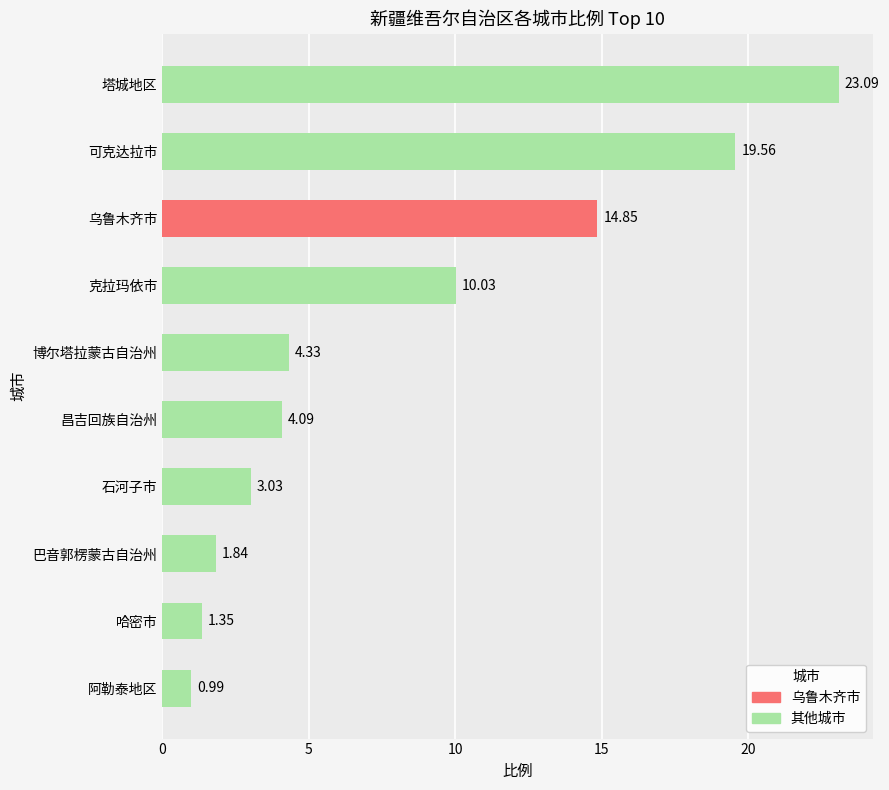

What is the approximate value at 可克达拉市?

19.6